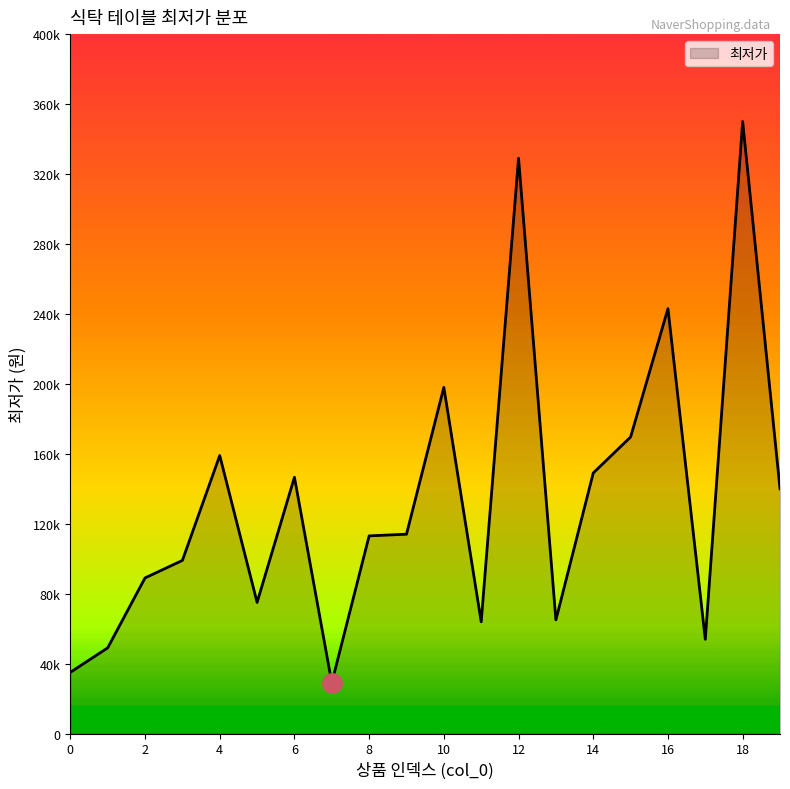

Is this an area chart (filled region under the line)?

Yes